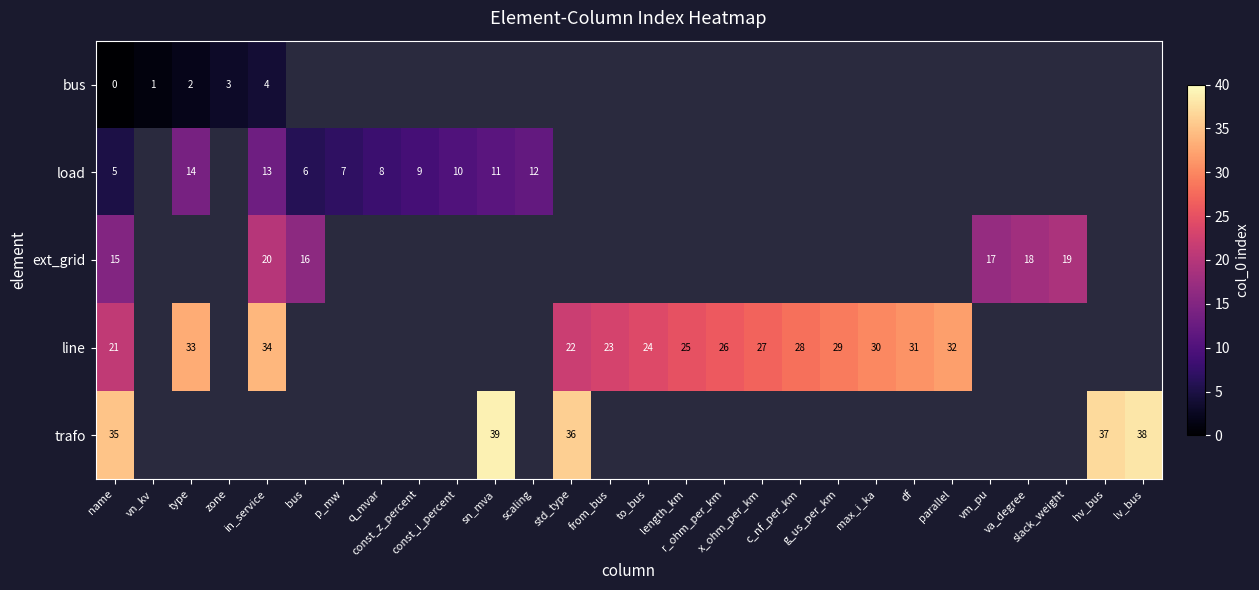

Between sn_mva and std_type, which is larger?

std_type